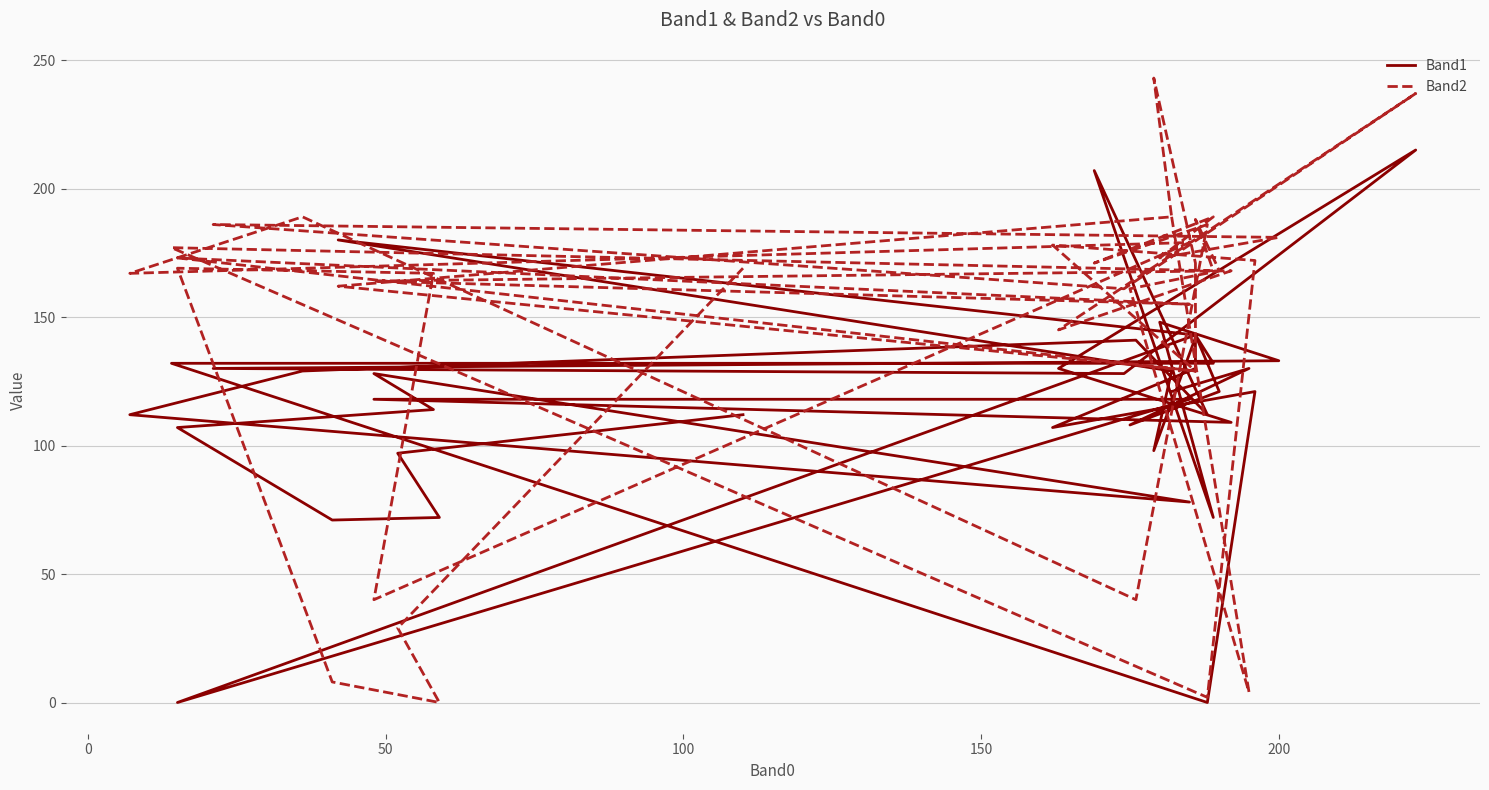

Rank the series by their average value, from lowest to highest.

Band1, Band2